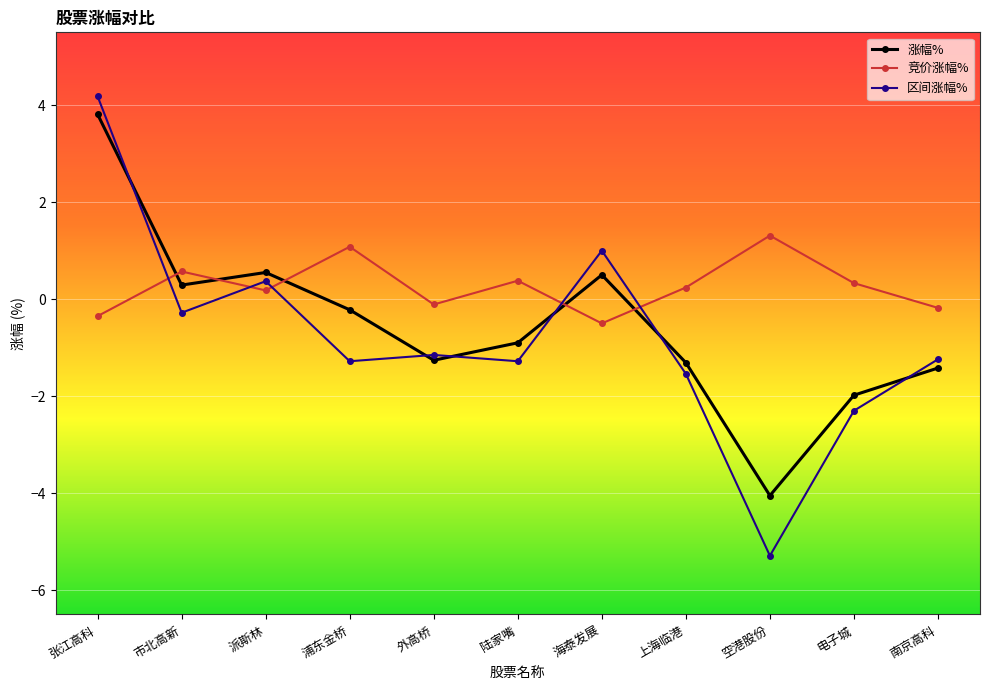

True or false: 竞价涨幅% has more than 2 interior local peaks.

True